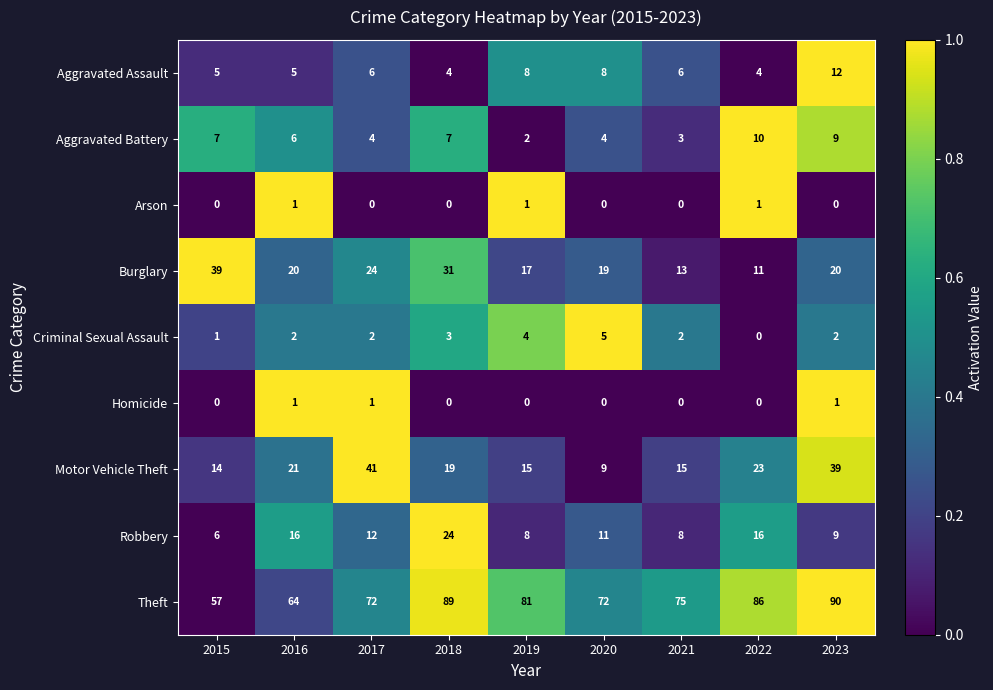

What is the average value of the Burglary series?

22